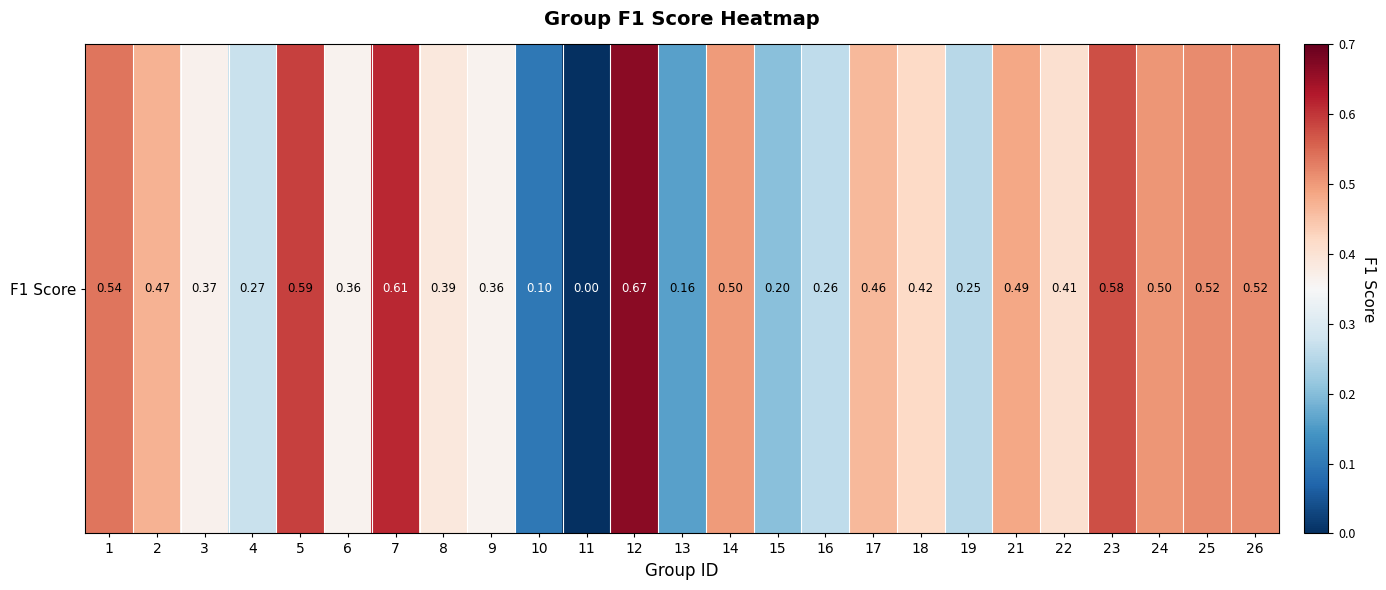

What is the sum of all values?

10.0